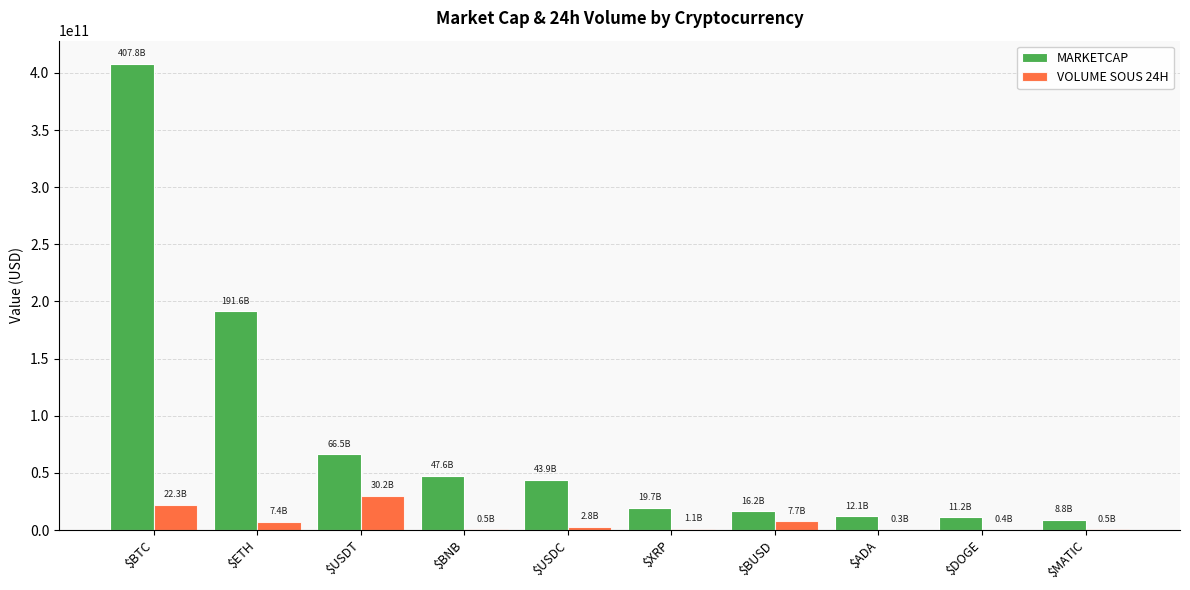

The MARKETCAP series shows 32667642709.5 at $BNB. True or false?

False